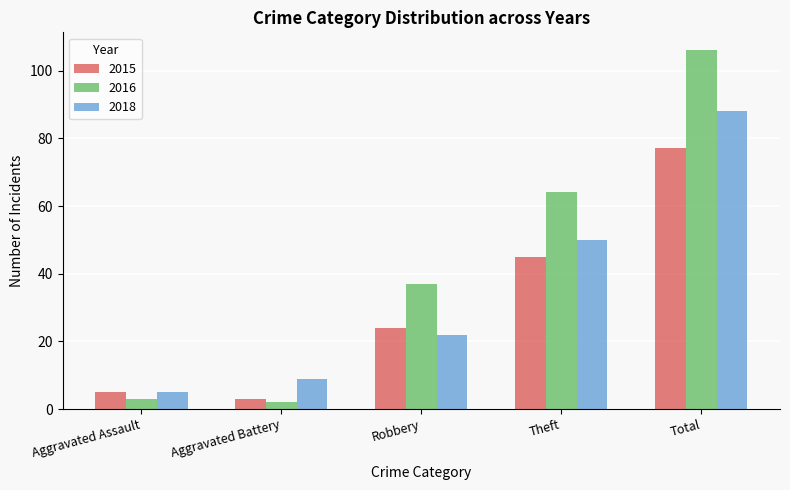

What is the label of the 4th bar from the left?

Theft